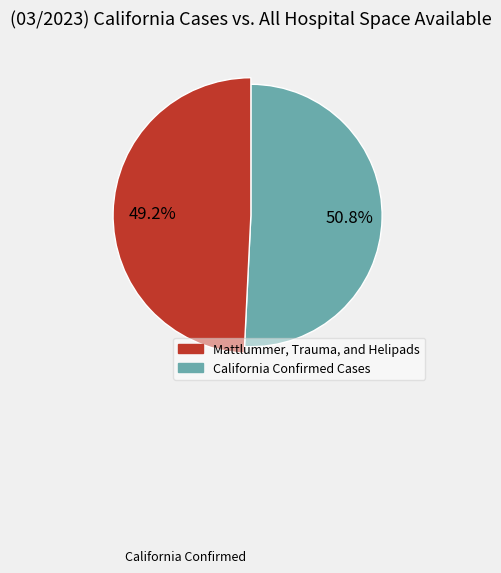

Do 59461634 and 59461636 together represent more than half of the pie?

Yes